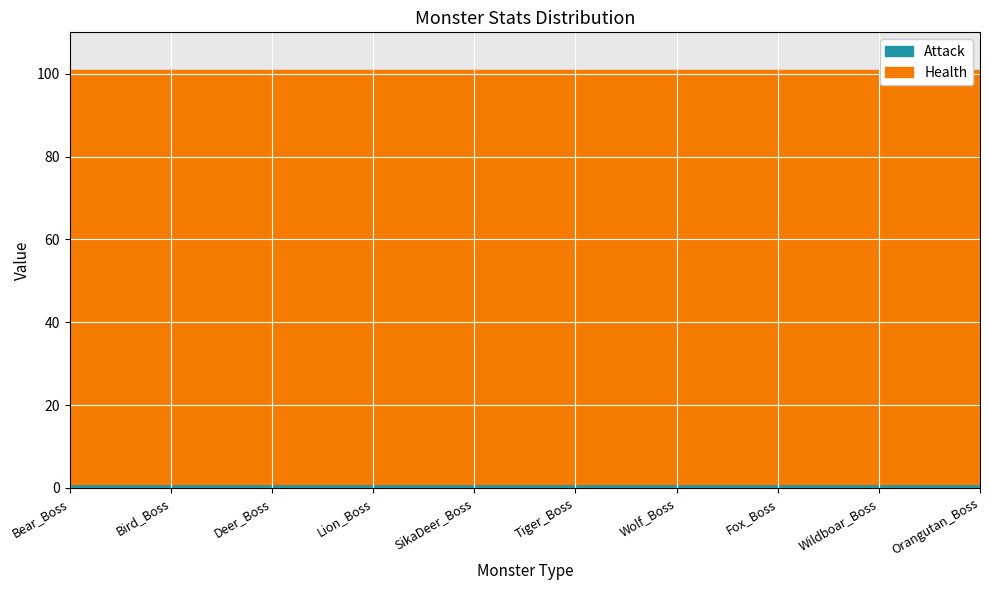

True or false: Health and Attack cross at least once.

False